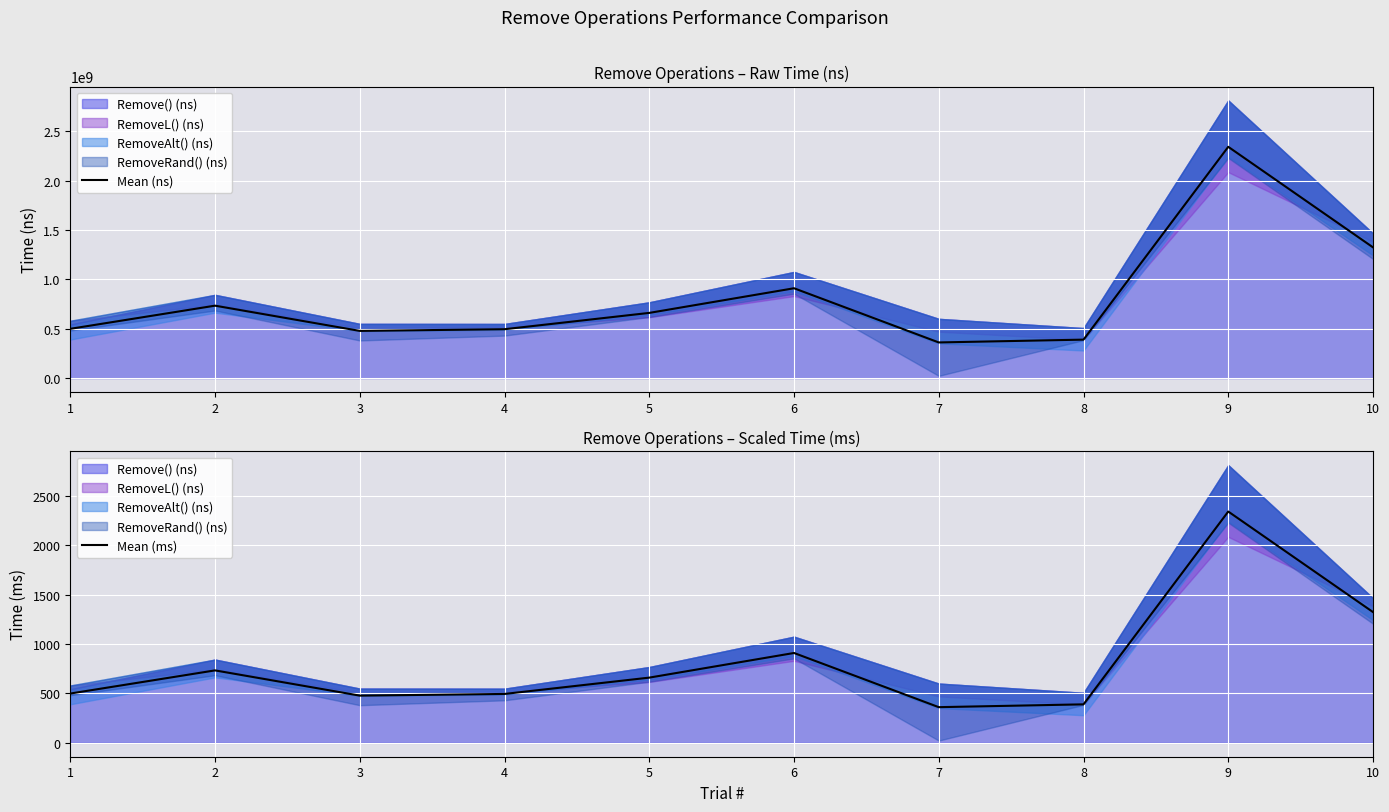

In Mean (ns), how many points are lower than both neighbors (excluding endpoints)?

2